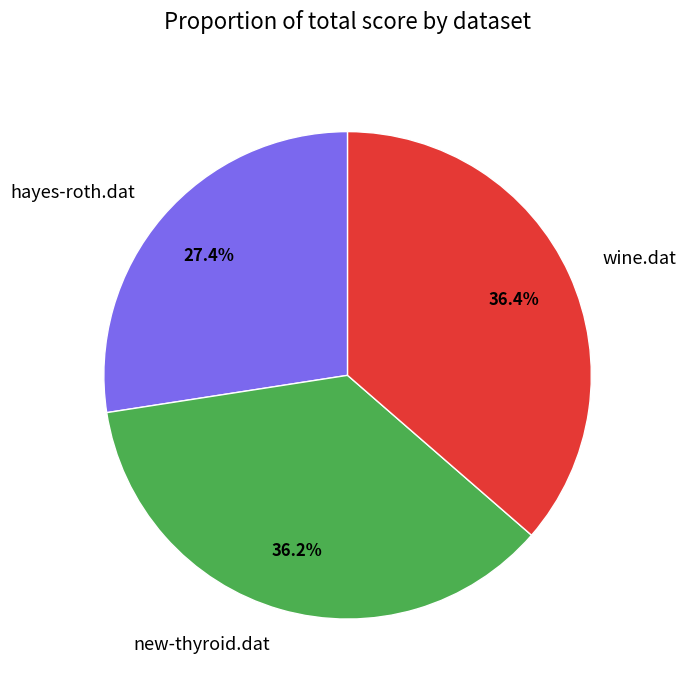

Is there any slice that represents more than half of the pie?

No